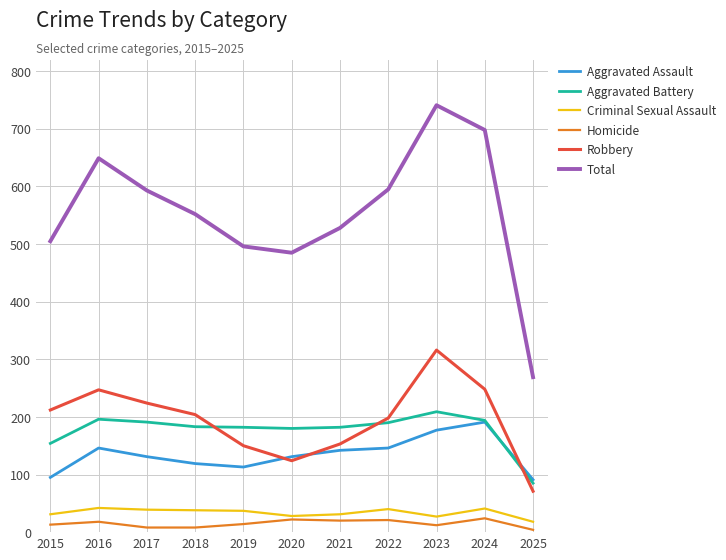

What is the sum of all Aggravated Assault values?

1482